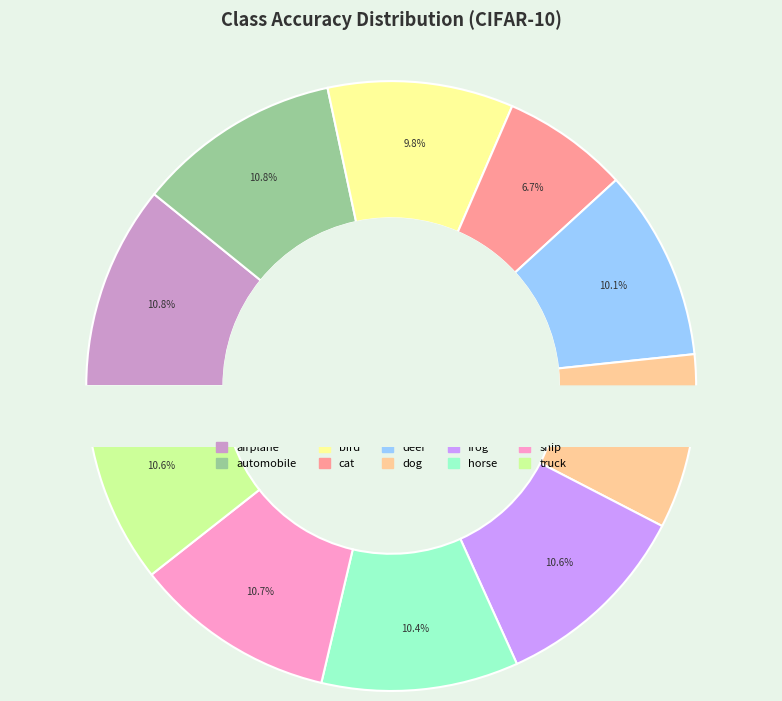

To the nearest percent, what portion does truck represent?

11%